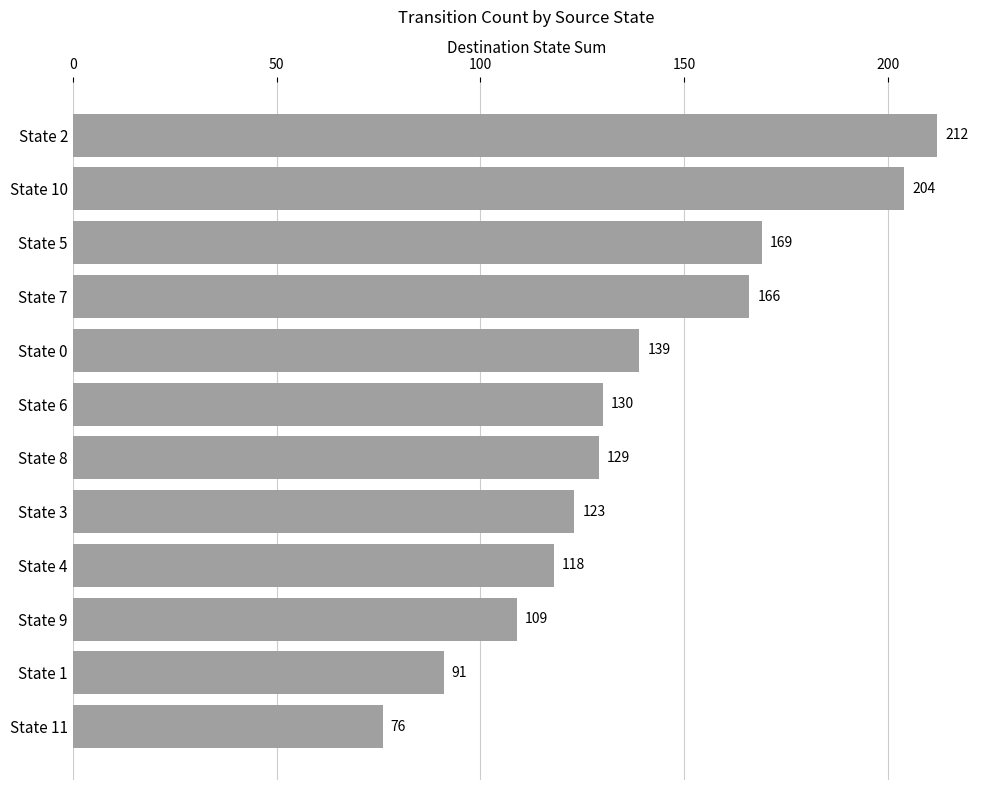

What is the ratio of the value at State 10 to the value at State 8?

1.6